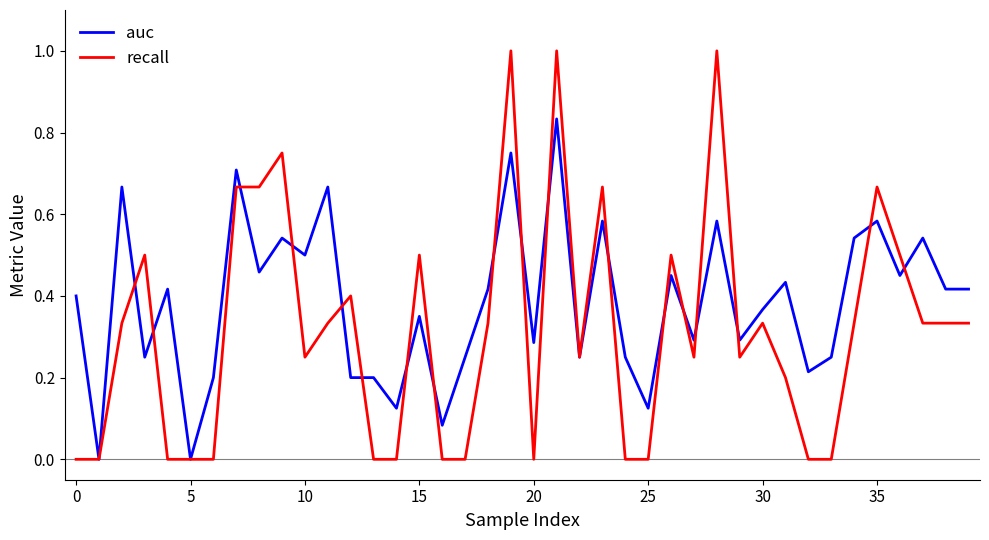

True or false: auc and recall cross at least once.

True